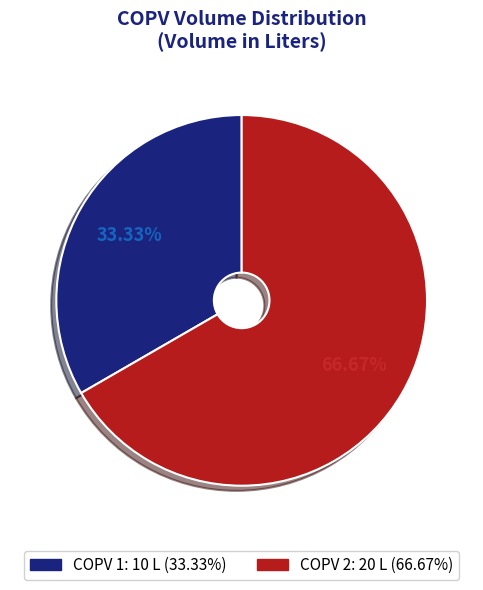

Is there a majority slice in this chart?

Yes